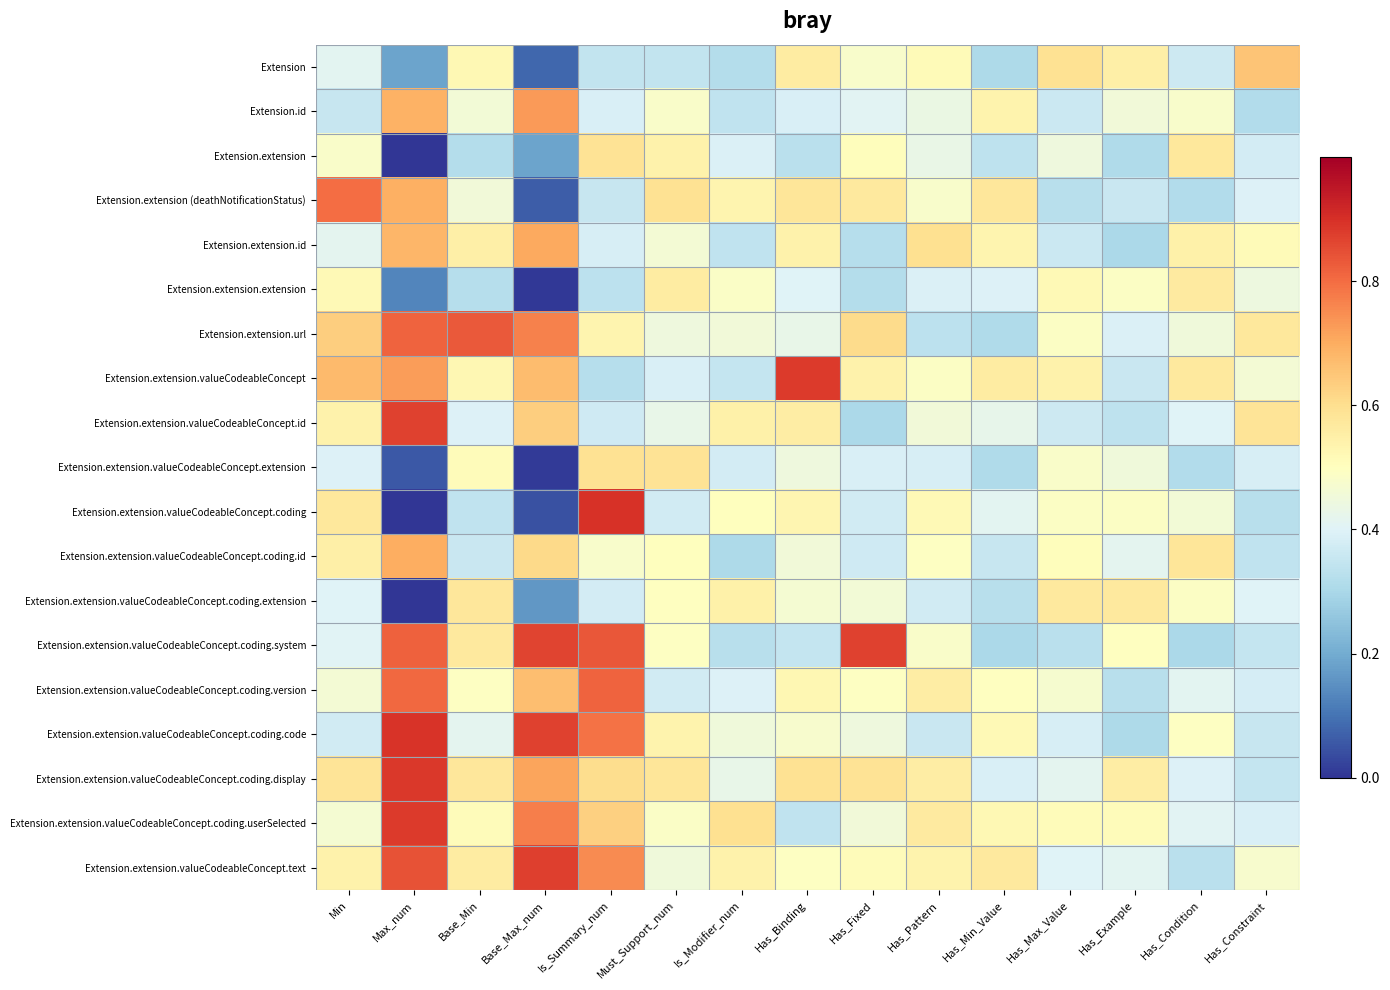

Reading right to left, what are all the values shown in this chart?

Extension: Has_Constraint=0.7	Has_Condition=0.4	Has_Example=0.5	Has_Max_Value=0.6	Has_Min_Value=0.3	Has_Pattern=0.5	Has_Fixed=0.5	Has_Binding=0.6	Is_Modifier_num=0.3	Must_Support_num=0.3	Is_Summary_num=0.3	Base_Max_num=0.1	Base_Min=0.5	Max_num=0.2	Min=0.4
Extension.id: Has_Constraint=0.3	Has_Condition=0.5	Has_Example=0.5	Has_Max_Value=0.4	Has_Min_Value=0.5	Has_Pattern=0.4	Has_Fixed=0.4	Has_Binding=0.4	Is_Modifier_num=0.3	Must_Support_num=0.5	Is_Summary_num=0.4	Base_Max_num=0.7	Base_Min=0.5	Max_num=0.7	Min=0.4
Extension.extension: Has_Constraint=0.4	Has_Condition=0.6	Has_Example=0.3	Has_Max_Value=0.4	Has_Min_Value=0.3	Has_Pattern=0.4	Has_Fixed=0.5	Has_Binding=0.3	Is_Modifier_num=0.4	Must_Support_num=0.5	Is_Summary_num=0.6	Base_Max_num=0.2	Base_Min=0.3	Max_num=0.0	Min=0.5
Extension.extension (deathNotificationStatus): Has_Constraint=0.4	Has_Condition=0.3	Has_Example=0.4	Has_Max_Value=0.3	Has_Min_Value=0.6	Has_Pattern=0.5	Has_Fixed=0.6	Has_Binding=0.6	Is_Modifier_num=0.5	Must_Support_num=0.6	Is_Summary_num=0.4	Base_Max_num=0.1	Base_Min=0.5	Max_num=0.7	Min=0.8
Extension.extension.id: Has_Constraint=0.5	Has_Condition=0.5	Has_Example=0.3	Has_Max_Value=0.4	Has_Min_Value=0.5	Has_Pattern=0.6	Has_Fixed=0.3	Has_Binding=0.5	Is_Modifier_num=0.3	Must_Support_num=0.5	Is_Summary_num=0.4	Base_Max_num=0.7	Base_Min=0.5	Max_num=0.7	Min=0.4
Extension.extension.extension: Has_Constraint=0.4	Has_Condition=0.6	Has_Example=0.5	Has_Max_Value=0.5	Has_Min_Value=0.4	Has_Pattern=0.4	Has_Fixed=0.3	Has_Binding=0.4	Is_Modifier_num=0.5	Must_Support_num=0.6	Is_Summary_num=0.3	Base_Max_num=0.0	Base_Min=0.3	Max_num=0.1	Min=0.5
Extension.extension.url: Has_Constraint=0.6	Has_Condition=0.5	Has_Example=0.4	Has_Max_Value=0.5	Has_Min_Value=0.3	Has_Pattern=0.3	Has_Fixed=0.6	Has_Binding=0.4	Is_Modifier_num=0.5	Must_Support_num=0.4	Is_Summary_num=0.5	Base_Max_num=0.8	Base_Min=0.8	Max_num=0.8	Min=0.6
Extension.extension.valueCodeableConcept: Has_Constraint=0.5	Has_Condition=0.6	Has_Example=0.4	Has_Max_Value=0.5	Has_Min_Value=0.6	Has_Pattern=0.5	Has_Fixed=0.5	Has_Binding=0.9	Is_Modifier_num=0.3	Must_Support_num=0.4	Is_Summary_num=0.3	Base_Max_num=0.7	Base_Min=0.5	Max_num=0.7	Min=0.7
Extension.extension.valueCodeableConcept.id: Has_Constraint=0.6	Has_Condition=0.4	Has_Example=0.3	Has_Max_Value=0.4	Has_Min_Value=0.4	Has_Pattern=0.5	Has_Fixed=0.3	Has_Binding=0.6	Is_Modifier_num=0.5	Must_Support_num=0.4	Is_Summary_num=0.4	Base_Max_num=0.6	Base_Min=0.4	Max_num=0.9	Min=0.5
Extension.extension.valueCodeableConcept.extension: Has_Constraint=0.4	Has_Condition=0.3	Has_Example=0.5	Has_Max_Value=0.5	Has_Min_Value=0.3	Has_Pattern=0.4	Has_Fixed=0.4	Has_Binding=0.4	Is_Modifier_num=0.4	Must_Support_num=0.6	Is_Summary_num=0.6	Base_Max_num=0.0	Base_Min=0.5	Max_num=0.1	Min=0.4
Extension.extension.valueCodeableConcept.coding: Has_Constraint=0.3	Has_Condition=0.5	Has_Example=0.5	Has_Max_Value=0.5	Has_Min_Value=0.4	Has_Pattern=0.5	Has_Fixed=0.4	Has_Binding=0.5	Is_Modifier_num=0.5	Must_Support_num=0.4	Is_Summary_num=0.9	Base_Max_num=0.0	Base_Min=0.3	Max_num=0.0	Min=0.6
Extension.extension.valueCodeableConcept.coding.id: Has_Constraint=0.3	Has_Condition=0.6	Has_Example=0.4	Has_Max_Value=0.5	Has_Min_Value=0.4	Has_Pattern=0.5	Has_Fixed=0.4	Has_Binding=0.5	Is_Modifier_num=0.3	Must_Support_num=0.5	Is_Summary_num=0.5	Base_Max_num=0.6	Base_Min=0.4	Max_num=0.7	Min=0.6
Extension.extension.valueCodeableConcept.coding.extension: Has_Constraint=0.4	Has_Condition=0.5	Has_Example=0.6	Has_Max_Value=0.6	Has_Min_Value=0.3	Has_Pattern=0.4	Has_Fixed=0.5	Has_Binding=0.5	Is_Modifier_num=0.5	Must_Support_num=0.5	Is_Summary_num=0.4	Base_Max_num=0.2	Base_Min=0.6	Max_num=0.0	Min=0.4
Extension.extension.valueCodeableConcept.coding.system: Has_Constraint=0.3	Has_Condition=0.3	Has_Example=0.5	Has_Max_Value=0.3	Has_Min_Value=0.3	Has_Pattern=0.5	Has_Fixed=0.9	Has_Binding=0.3	Is_Modifier_num=0.3	Must_Support_num=0.5	Is_Summary_num=0.8	Base_Max_num=0.9	Base_Min=0.6	Max_num=0.8	Min=0.4
Extension.extension.valueCodeableConcept.coding.version: Has_Constraint=0.4	Has_Condition=0.4	Has_Example=0.3	Has_Max_Value=0.5	Has_Min_Value=0.5	Has_Pattern=0.6	Has_Fixed=0.5	Has_Binding=0.5	Is_Modifier_num=0.4	Must_Support_num=0.4	Is_Summary_num=0.8	Base_Max_num=0.7	Base_Min=0.5	Max_num=0.8	Min=0.5
Extension.extension.valueCodeableConcept.coding.code: Has_Constraint=0.4	Has_Condition=0.5	Has_Example=0.3	Has_Max_Value=0.4	Has_Min_Value=0.5	Has_Pattern=0.4	Has_Fixed=0.4	Has_Binding=0.5	Is_Modifier_num=0.5	Must_Support_num=0.5	Is_Summary_num=0.8	Base_Max_num=0.9	Base_Min=0.4	Max_num=0.9	Min=0.4
Extension.extension.valueCodeableConcept.coding.display: Has_Constraint=0.4	Has_Condition=0.4	Has_Example=0.6	Has_Max_Value=0.4	Has_Min_Value=0.4	Has_Pattern=0.6	Has_Fixed=0.6	Has_Binding=0.6	Is_Modifier_num=0.4	Must_Support_num=0.6	Is_Summary_num=0.6	Base_Max_num=0.7	Base_Min=0.6	Max_num=0.9	Min=0.6
Extension.extension.valueCodeableConcept.coding.userSelected: Has_Constraint=0.4	Has_Condition=0.4	Has_Example=0.5	Has_Max_Value=0.5	Has_Min_Value=0.5	Has_Pattern=0.6	Has_Fixed=0.5	Has_Binding=0.3	Is_Modifier_num=0.6	Must_Support_num=0.5	Is_Summary_num=0.6	Base_Max_num=0.8	Base_Min=0.5	Max_num=0.9	Min=0.5
Extension.extension.valueCodeableConcept.text: Has_Constraint=0.5	Has_Condition=0.3	Has_Example=0.4	Has_Max_Value=0.4	Has_Min_Value=0.6	Has_Pattern=0.5	Has_Fixed=0.5	Has_Binding=0.5	Is_Modifier_num=0.5	Must_Support_num=0.5	Is_Summary_num=0.8	Base_Max_num=0.9	Base_Min=0.6	Max_num=0.8	Min=0.5